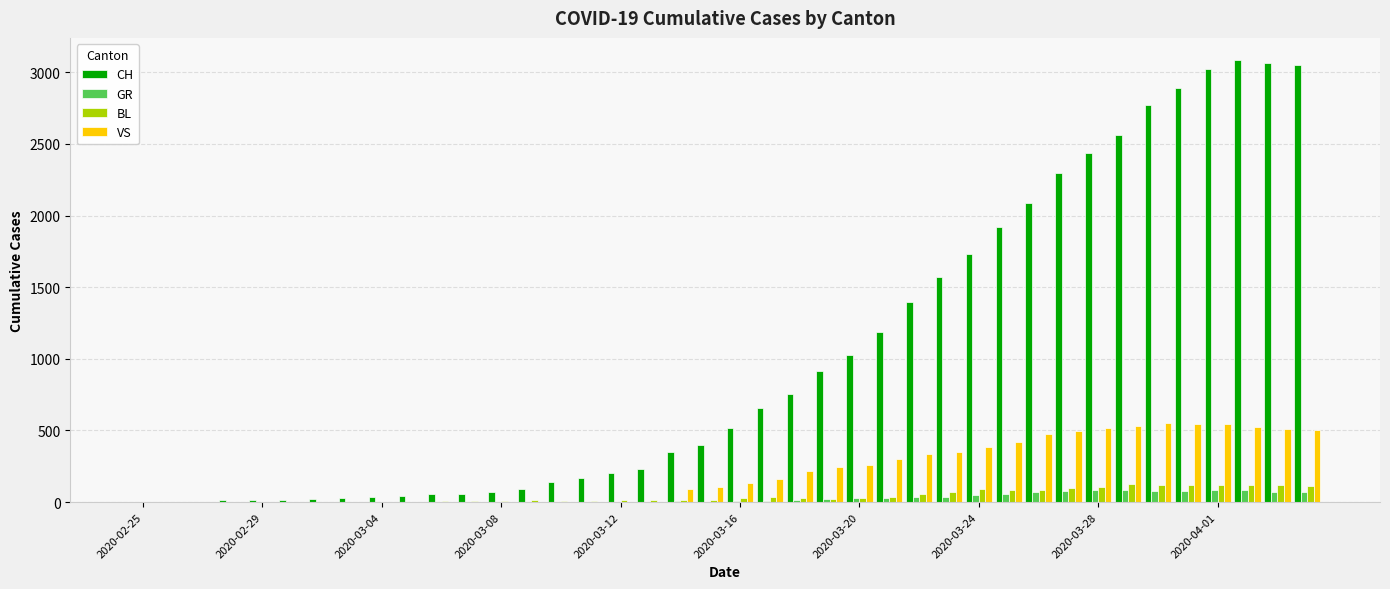

Which series has the largest total across all categories?

CH